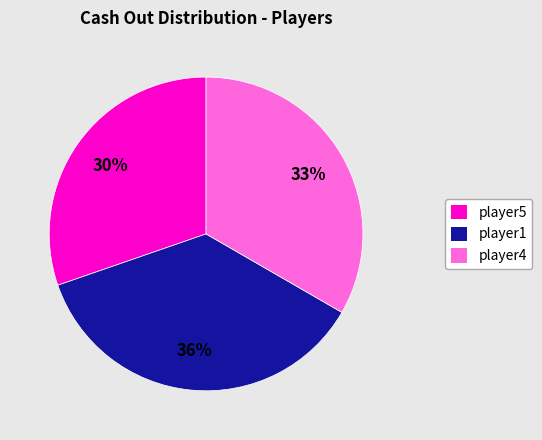

To the nearest percent, what percentage of the pie is player1?

36%